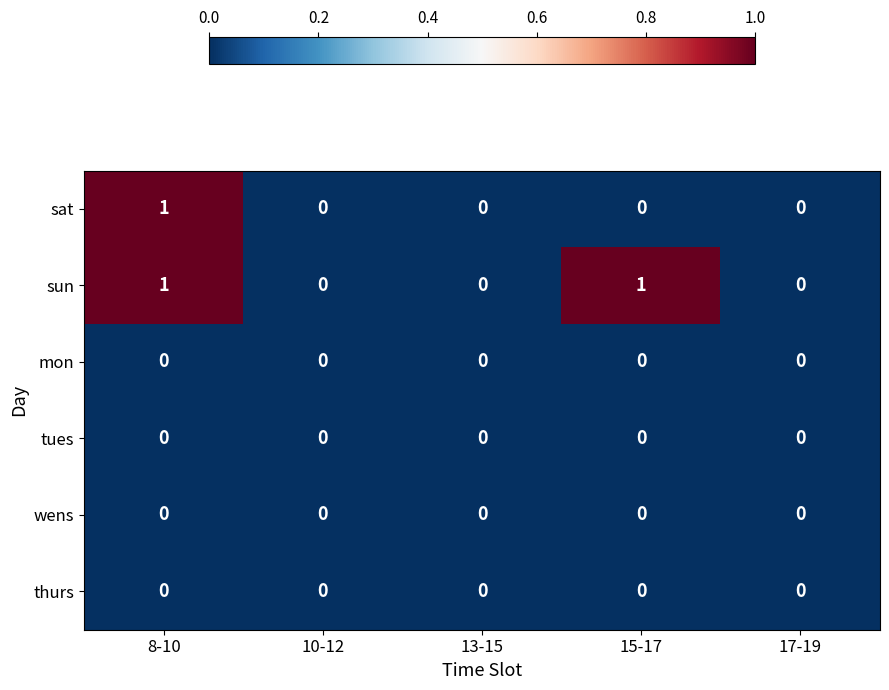

Count the sat values in the range 0 to 1.

5